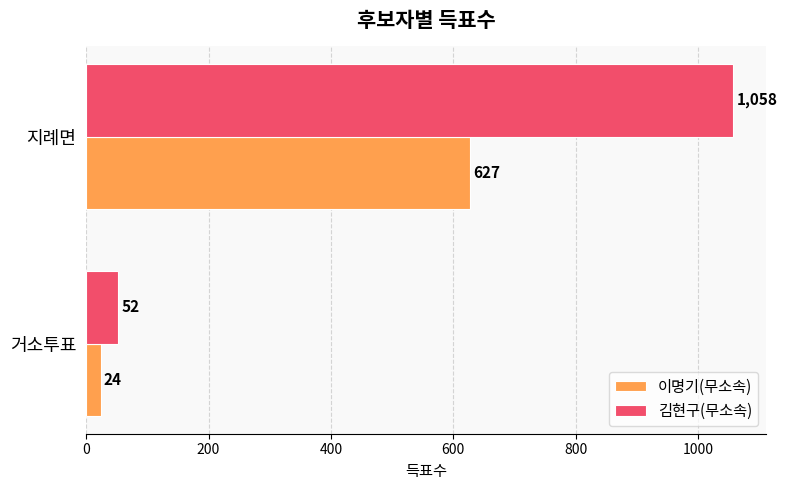

What is the difference between the maximum and minimum values in the 이명기(무소속) series?

603